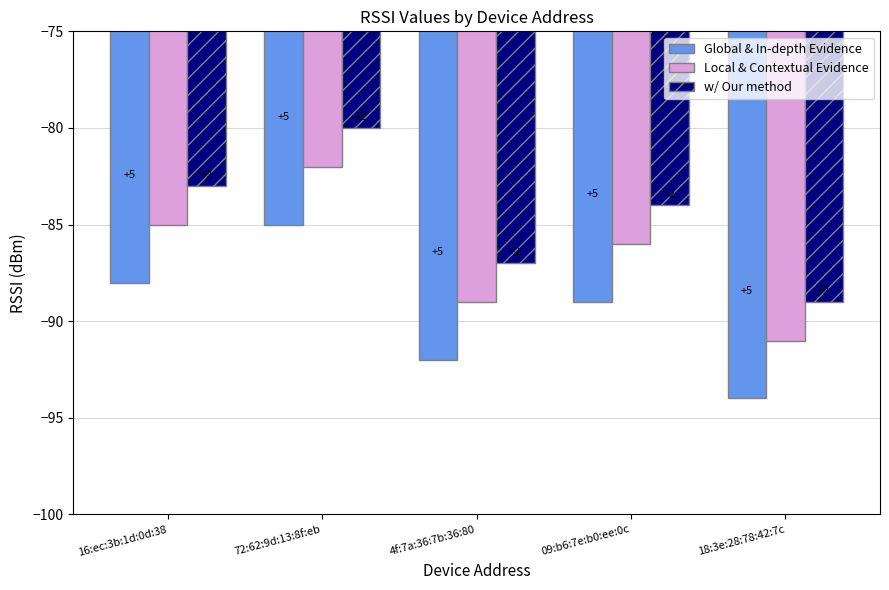

How many bars are there in total?

15